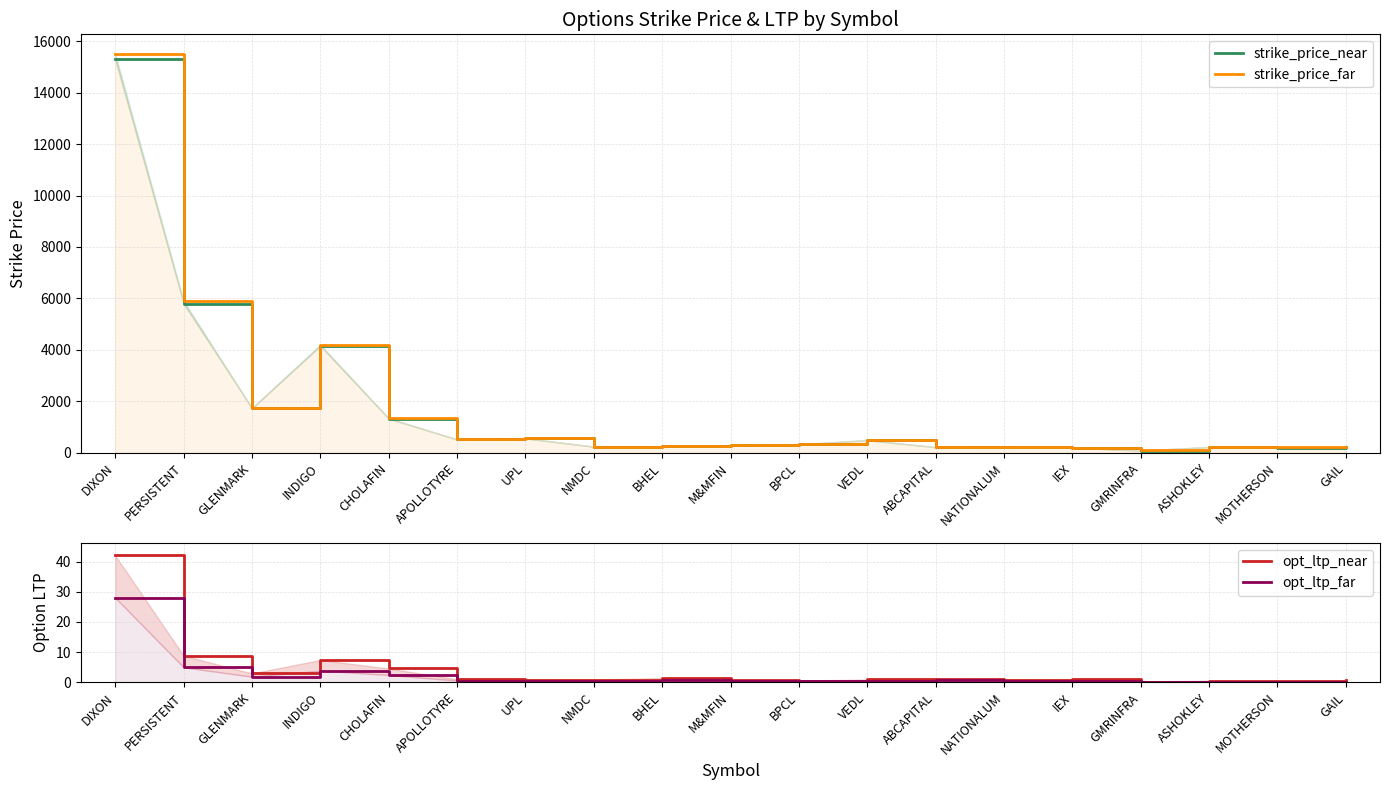

What is the value of the opt_ltp_far point at the 7th from the left?

0.5